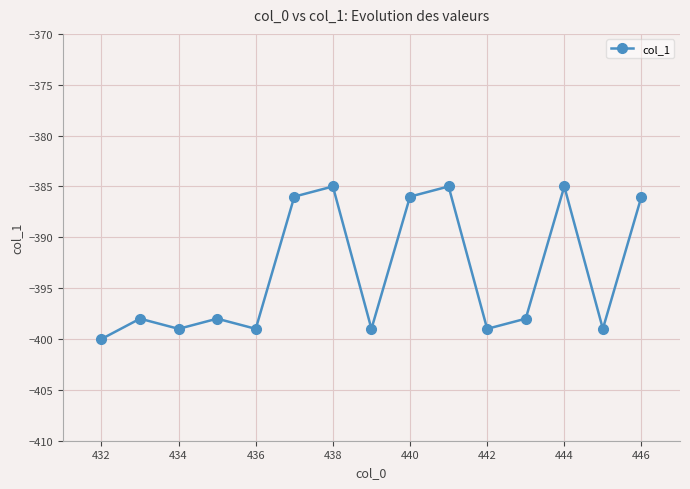

Count the number of categories in the chart.

15